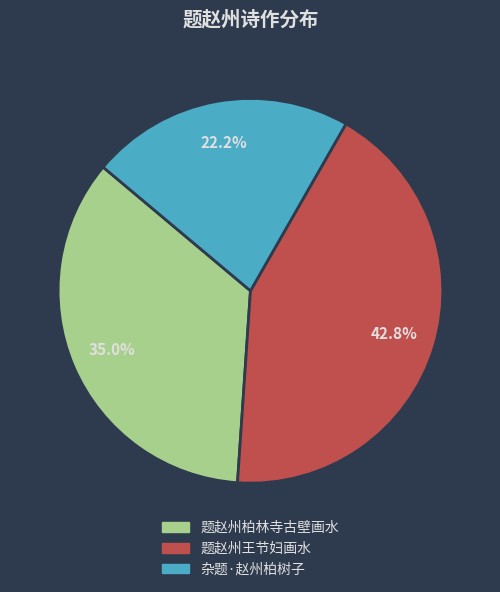

Rank the categories by value from highest to lowest.

题赵州王节妇画水, 题赵州柏林寺古壁画水, 杂题·赵州柏树子